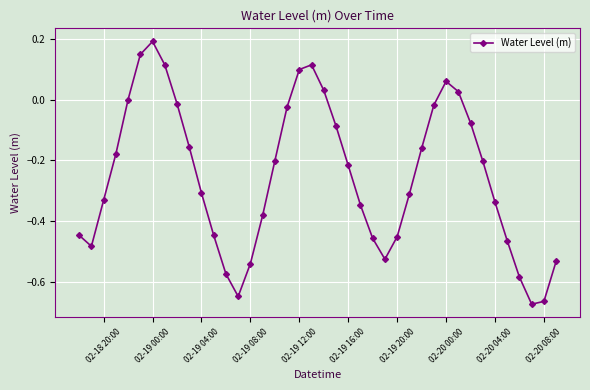

Is this an area chart (filled region under the line)?

No